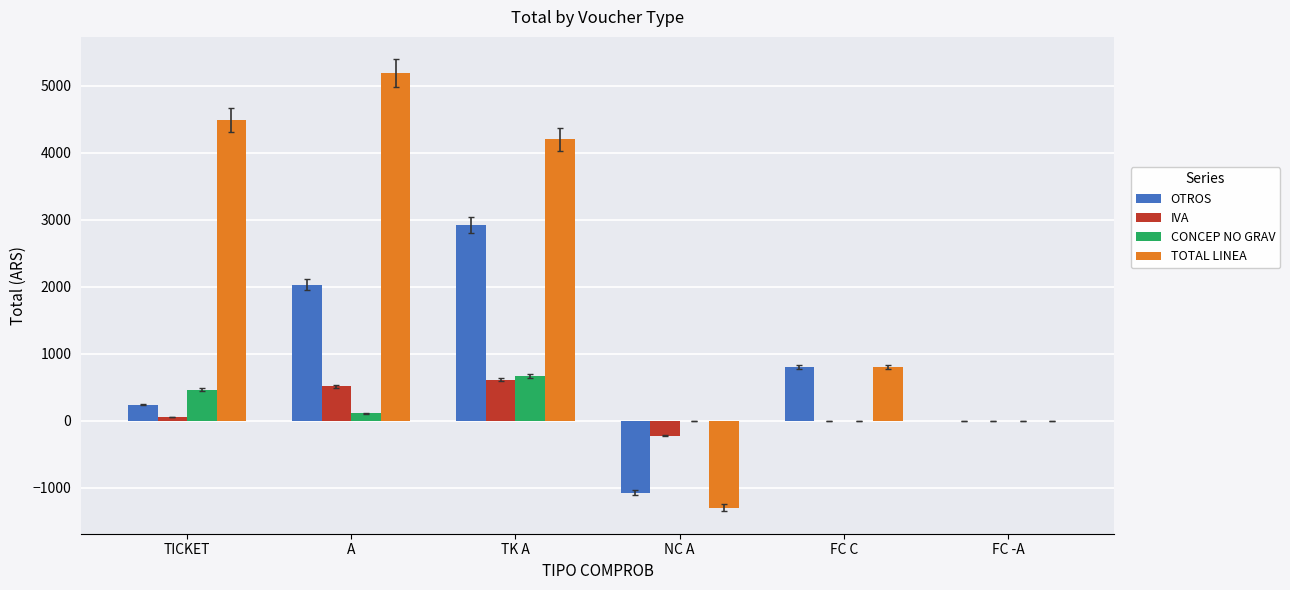

What is the average value of the TOTAL LINEA series?

2228.3